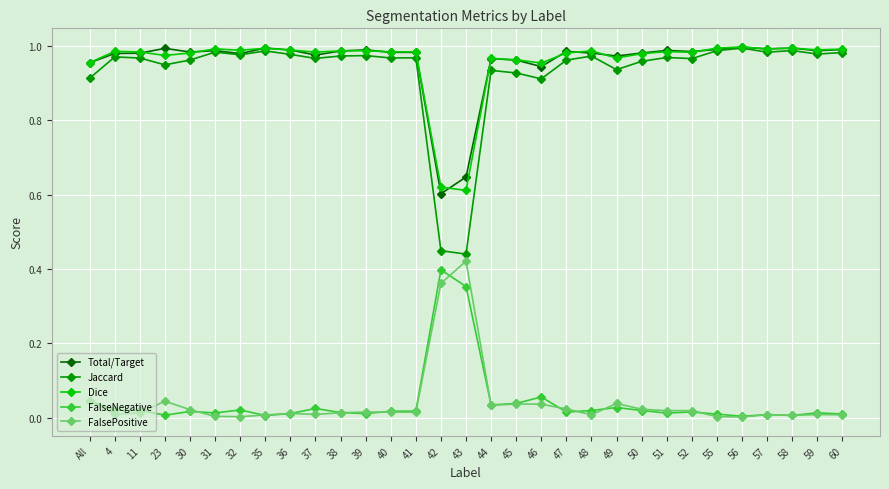

Which series has the widest spread of values?

Jaccard